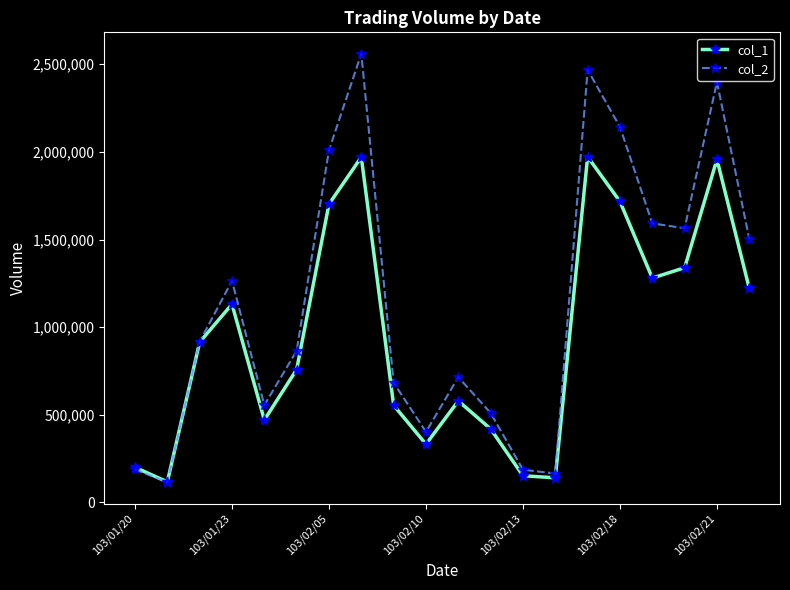

What is the value of the col_1 point at the 13th from the left?

152000